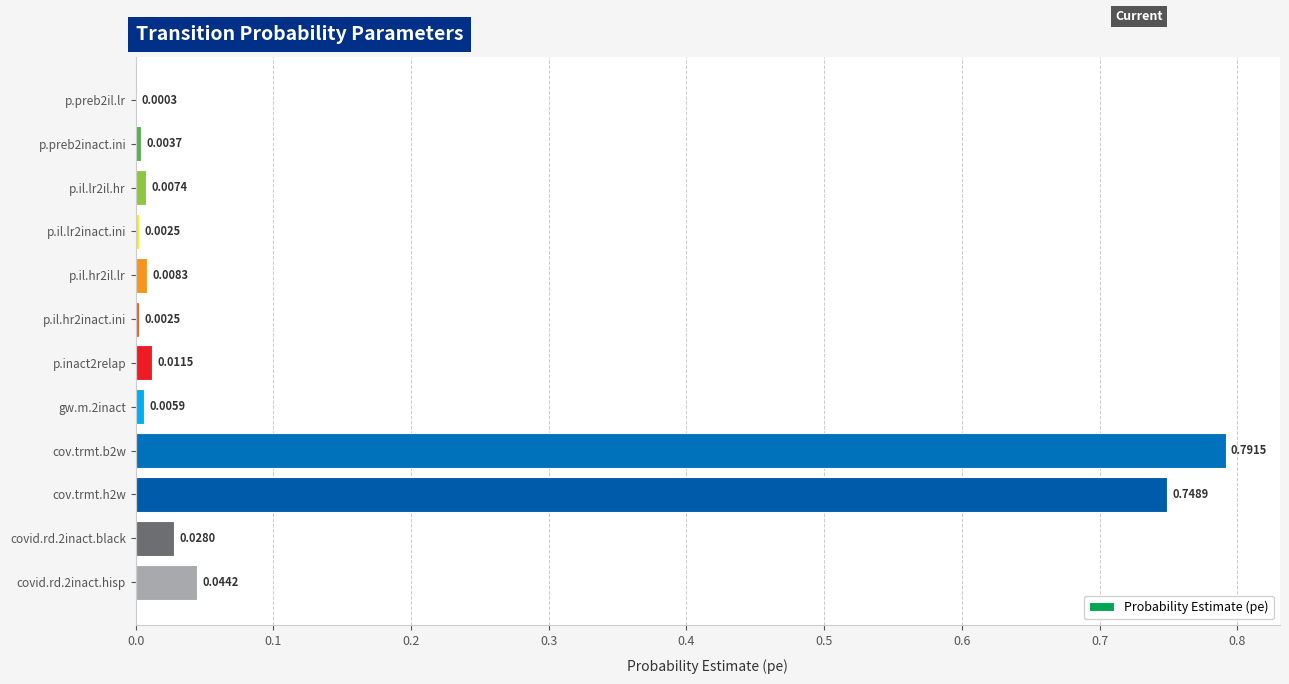

Between p.il.lr2inact.ini and p.preb2inact.ini, which is larger?

p.preb2inact.ini